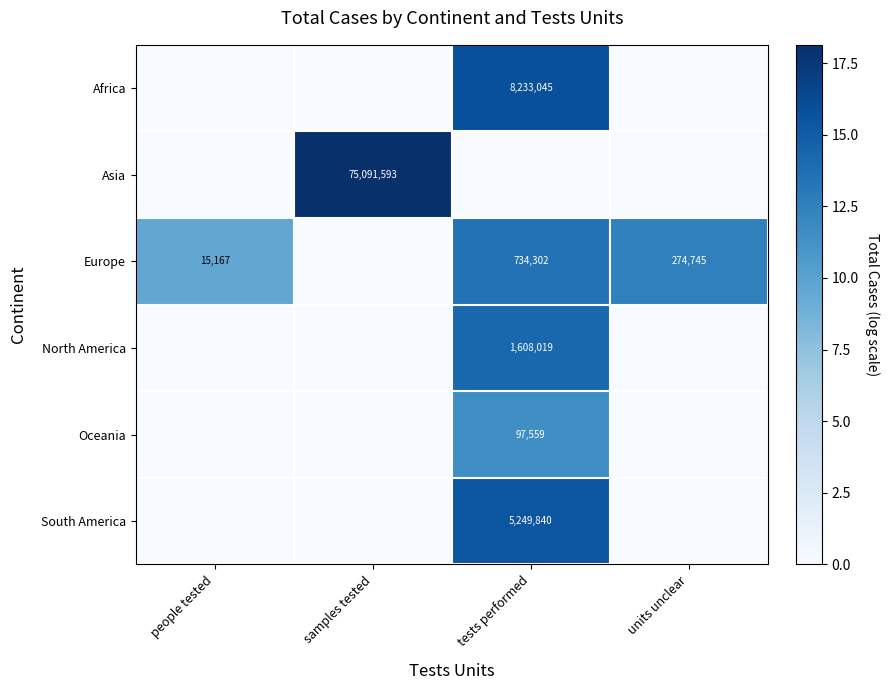

True or false: North America has a value of 411314 at tests performed.

False